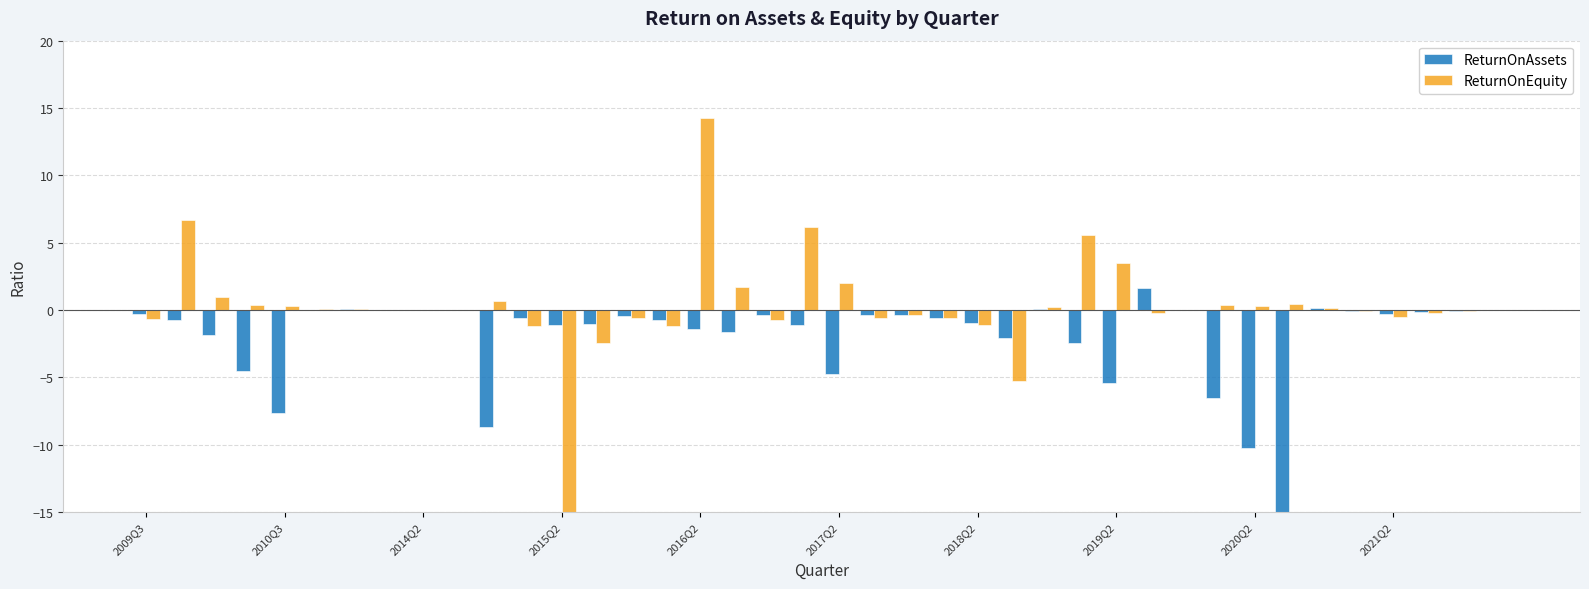

How many negative values does the ReturnOnAssets series have?

34